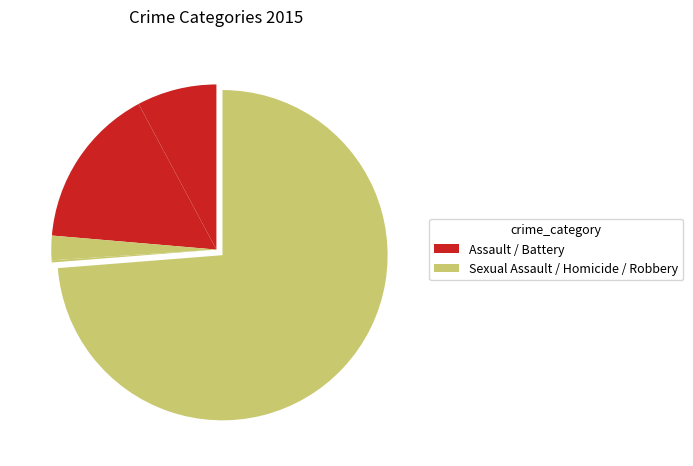

How many segments does this pie chart have?

5